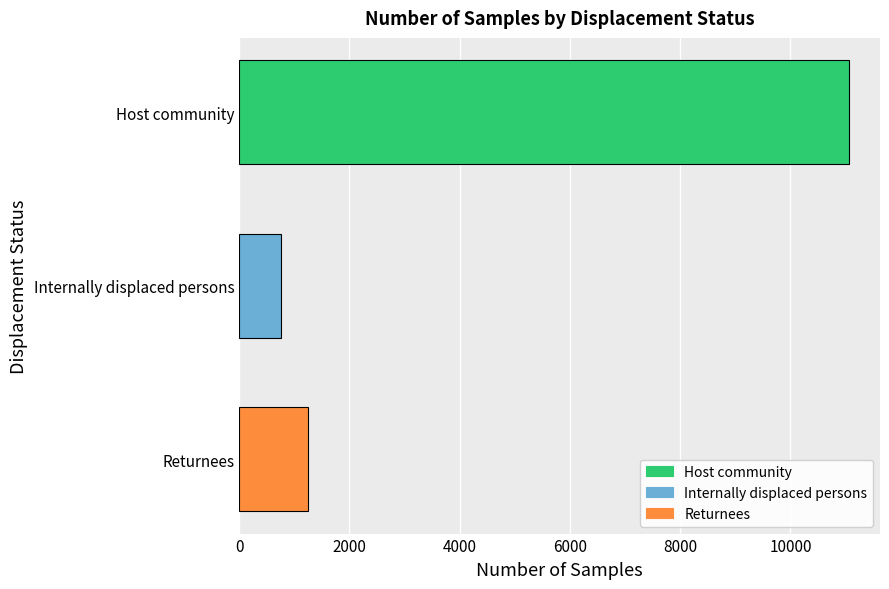

What is the difference between the maximum and minimum values?

10309